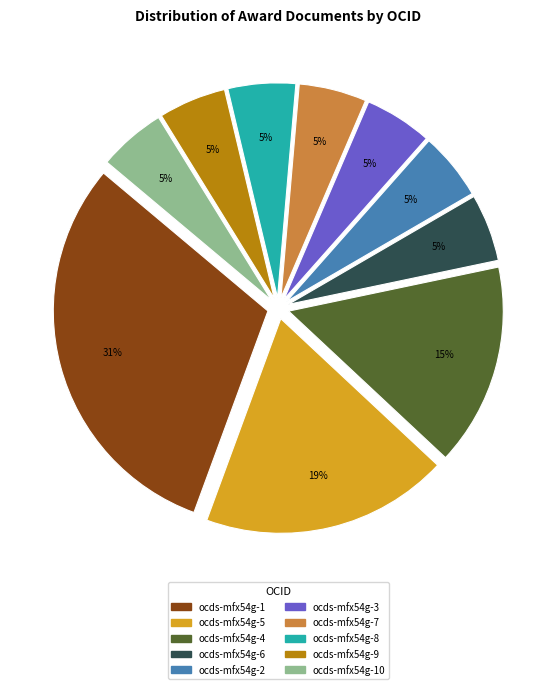

Which slice is the largest?

ocds-mfx54g-1